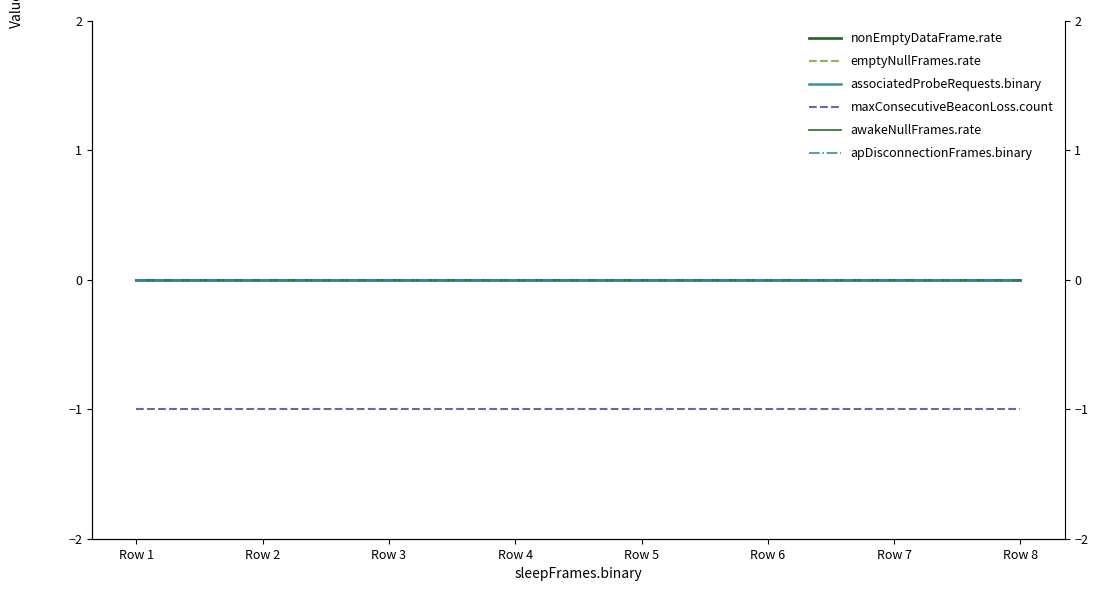

How many categories are shown in the chart?

8